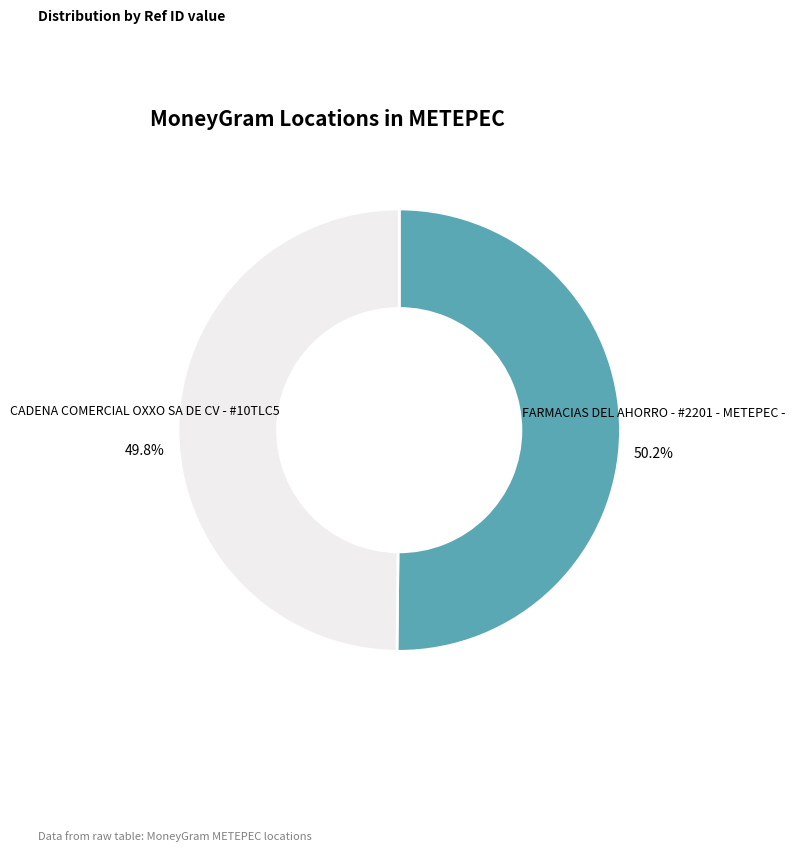

Is there any slice that represents more than half of the pie?

Yes